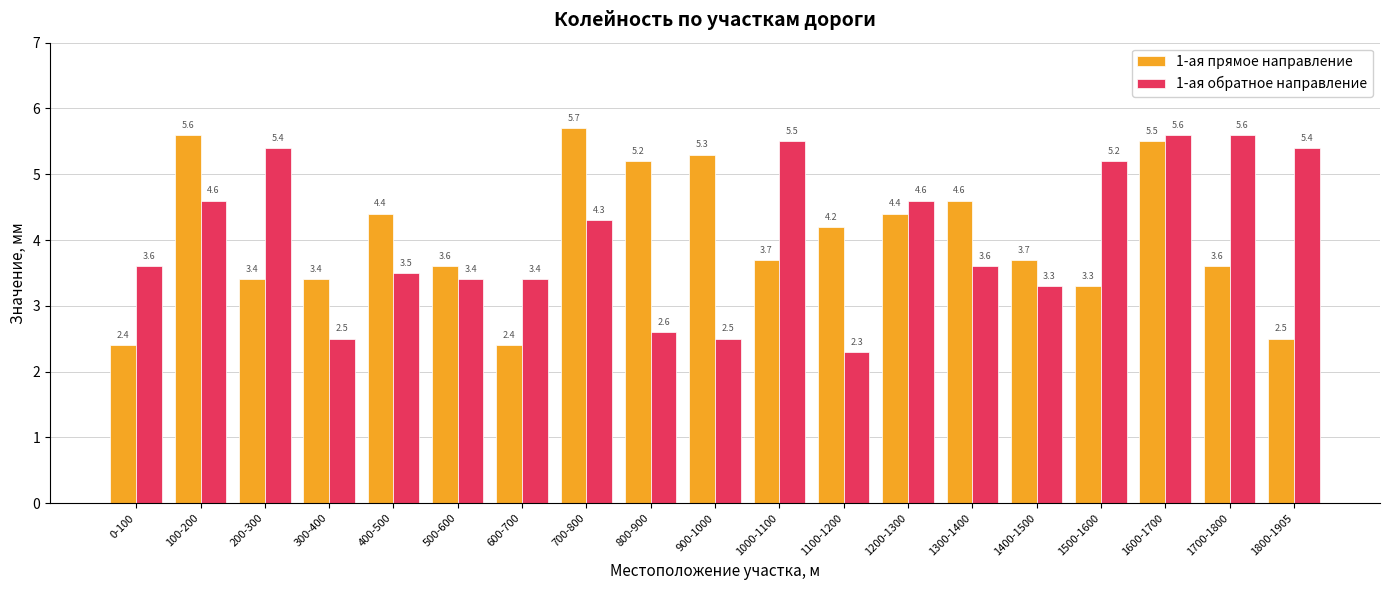

At which label does 1-ая прямое направление first exceed 3?

100-200